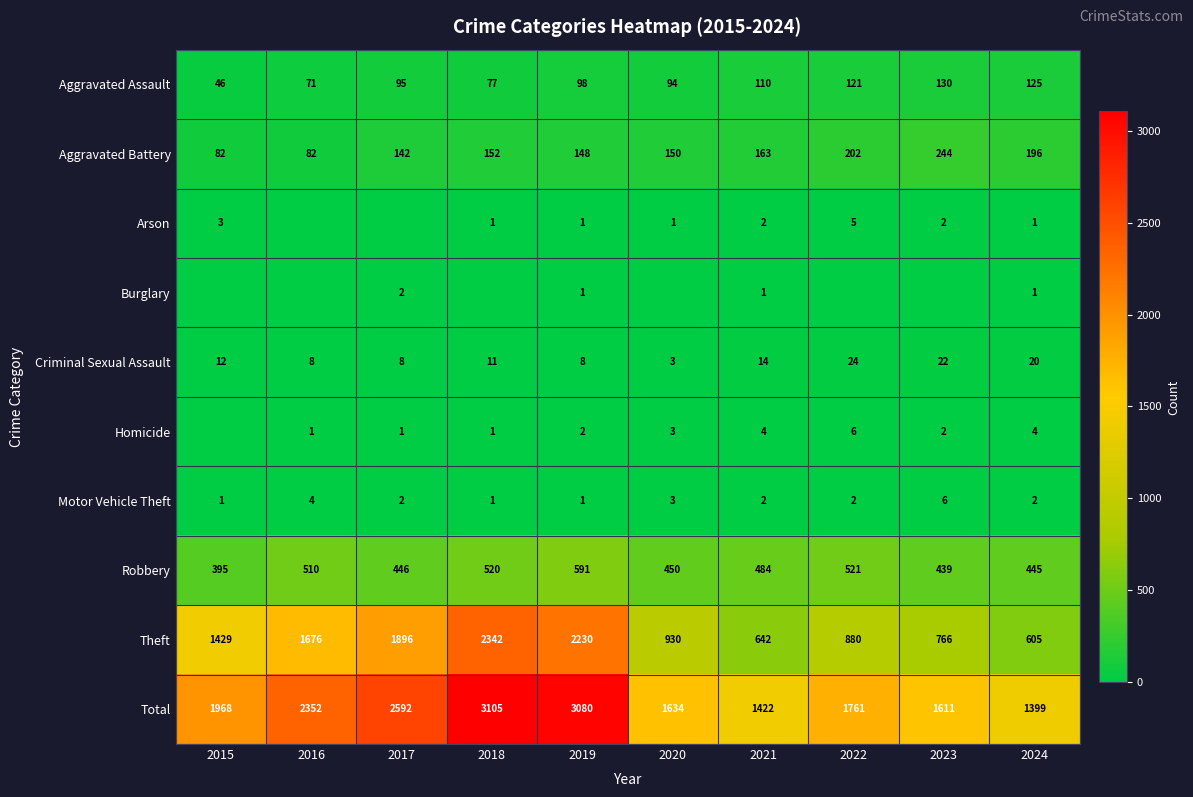

The Arson series shows 2 at 2021. True or false?

True